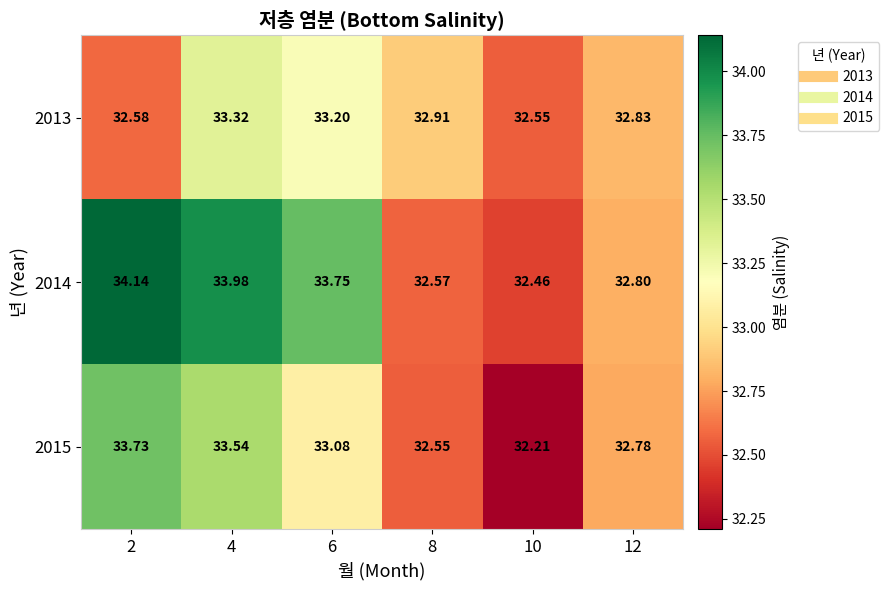

How many values in the 2014 series exceed 33?

3